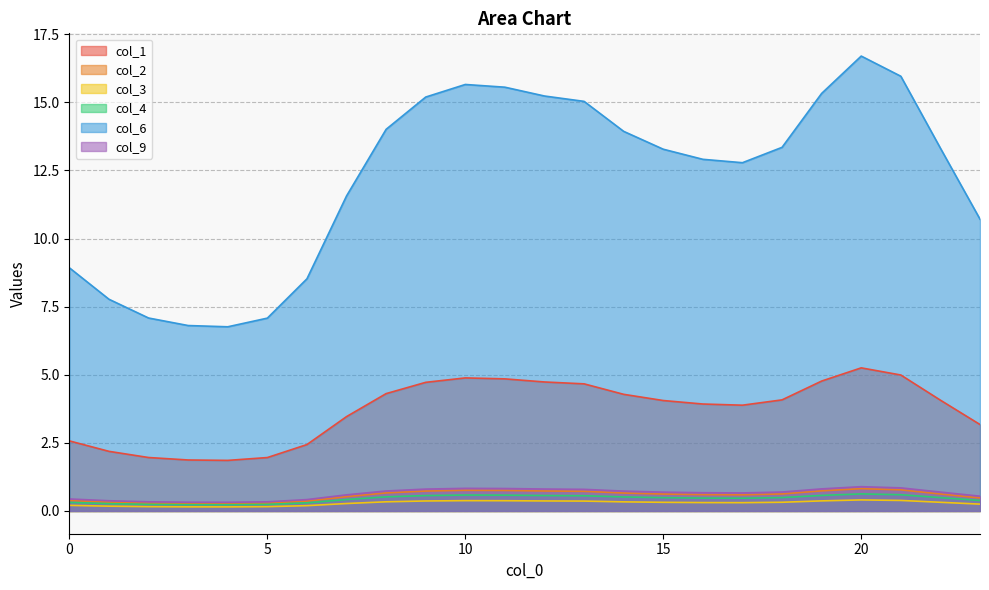

True or false: col_3 and col_6 intersect in this chart.

False